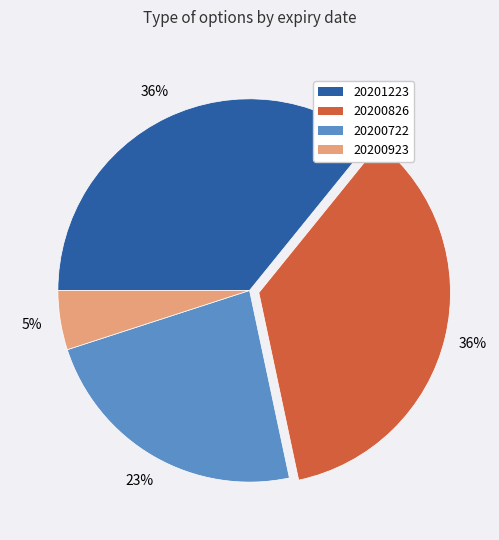

Which slice is the smallest?

20200923